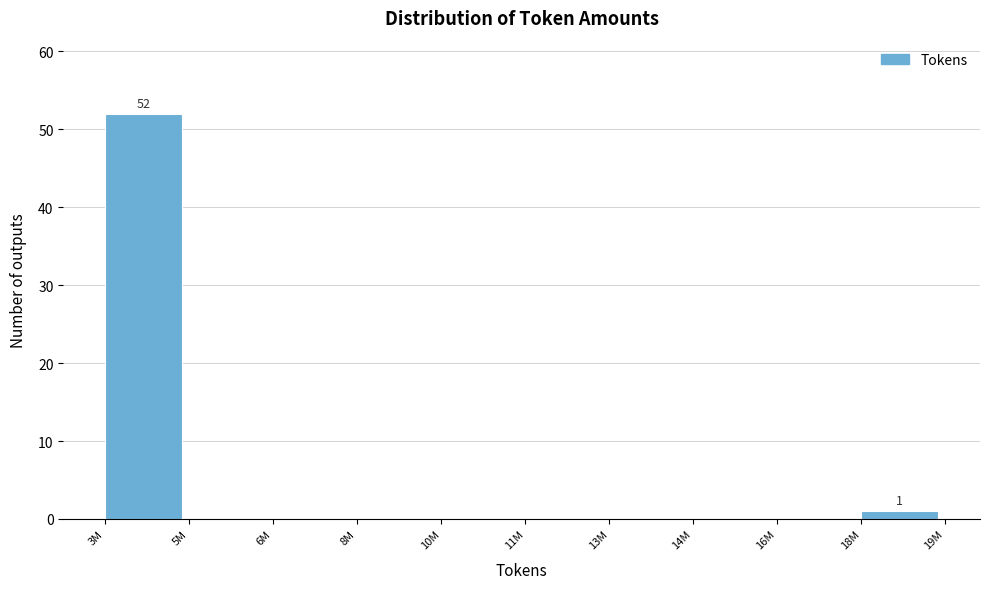

Reading left to right, what are all the values shown in this chart?

3M=52	5M=0	6M=0	8M=0	10M=0	11M=0	13M=0	14M=0	16M=0	18M=1